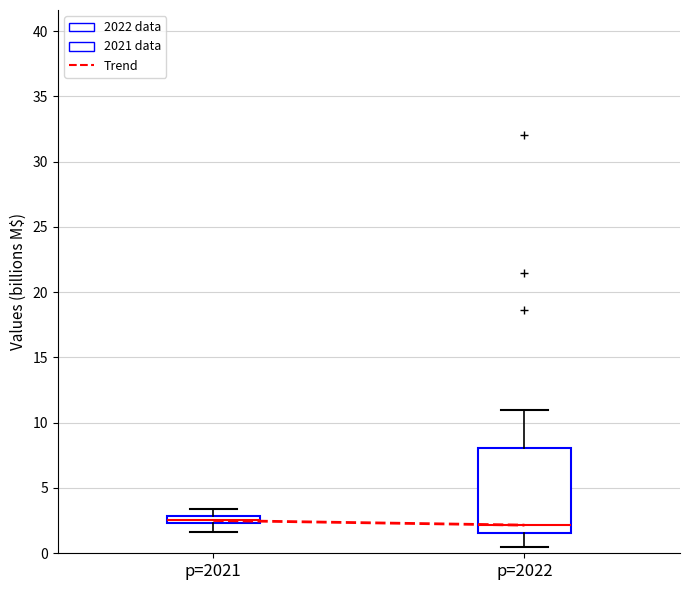

Where is the upper edge of the box for p=2022 on the y-axis? The values are not printed on the chart, so give them approximately, as read against the axis.

8.0